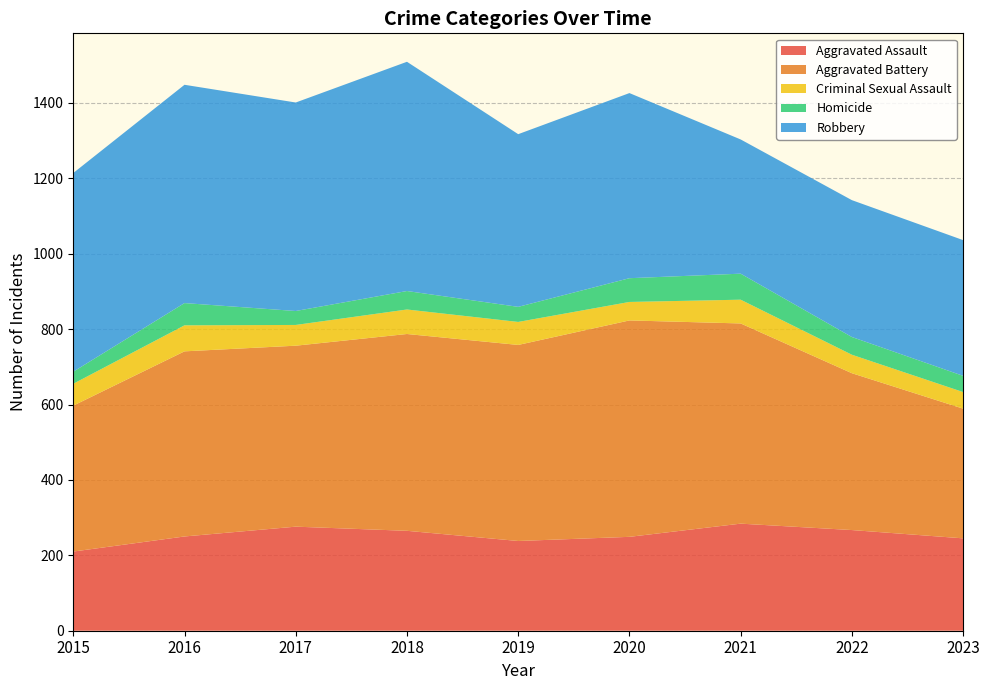

At which category is the sum across all series the highest?

2018